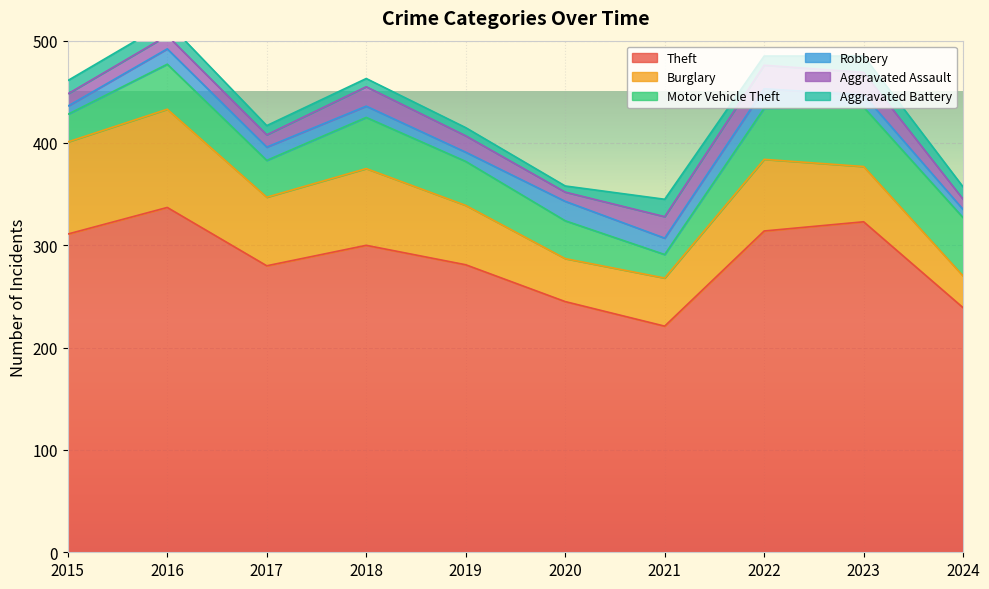

Reading left to right, what are all the values shown in this chart?

Theft: 2015=311	2016=337	2017=280	2018=300	2019=281	2020=245	2021=221	2022=314	2023=323	2024=239
Burglary: 2015=90	2016=96	2017=67	2018=75	2019=58	2020=42	2021=47	2022=70	2023=54	2024=31
Motor Vehicle Theft: 2015=27	2016=44	2017=36	2018=50	2019=43	2020=37	2021=23	2022=50	2023=58	2024=57
Robbery: 2015=8	2016=15	2017=13	2018=11	2019=9	2020=19	2021=16	2022=19	2023=12	2024=8
Aggravated Assault: 2015=12	2016=13	2017=12	2018=19	2019=16	2020=9	2021=21	2022=23	2023=22	2024=10
Aggravated Battery: 2015=13	2016=13	2017=9	2018=8	2019=8	2020=6	2021=17	2022=9	2023=16	2024=12